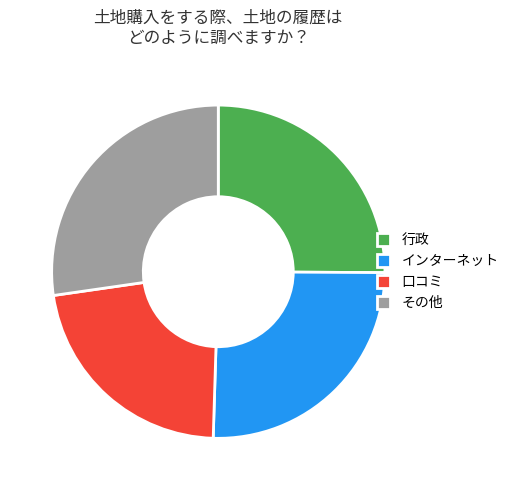

What percentage is the 行政 slice, to the nearest percent?

25%